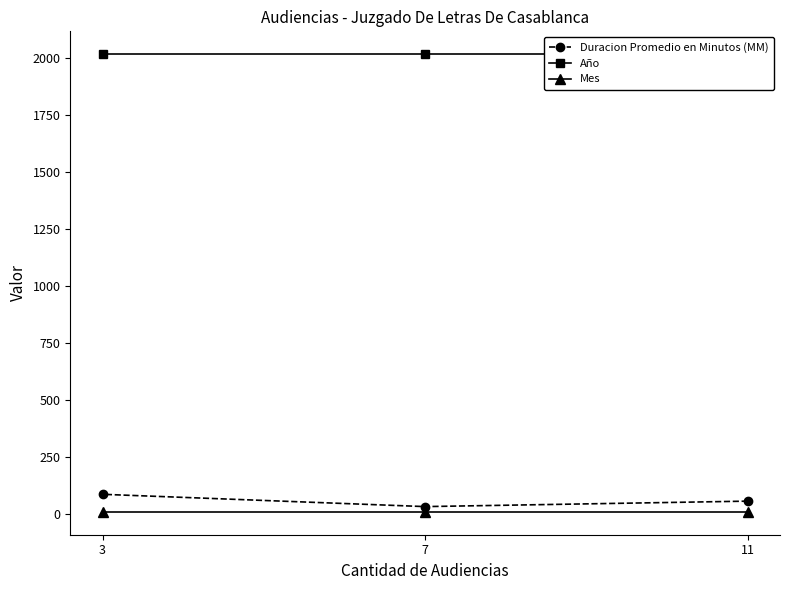

Which series has the largest range (max minus min)?

Duracion Promedio en Minutos (MM)